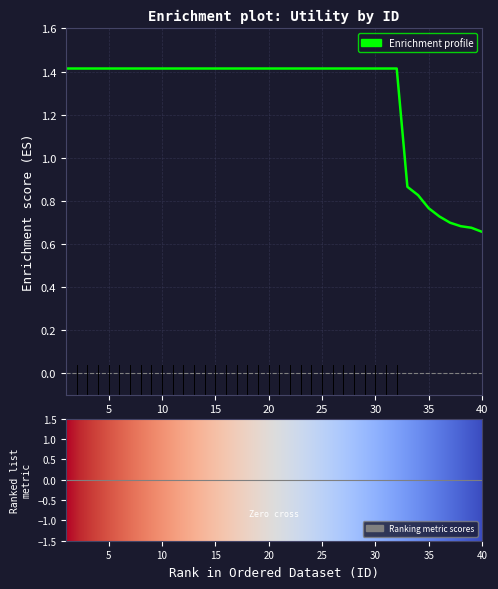

What is the average value?

1.3